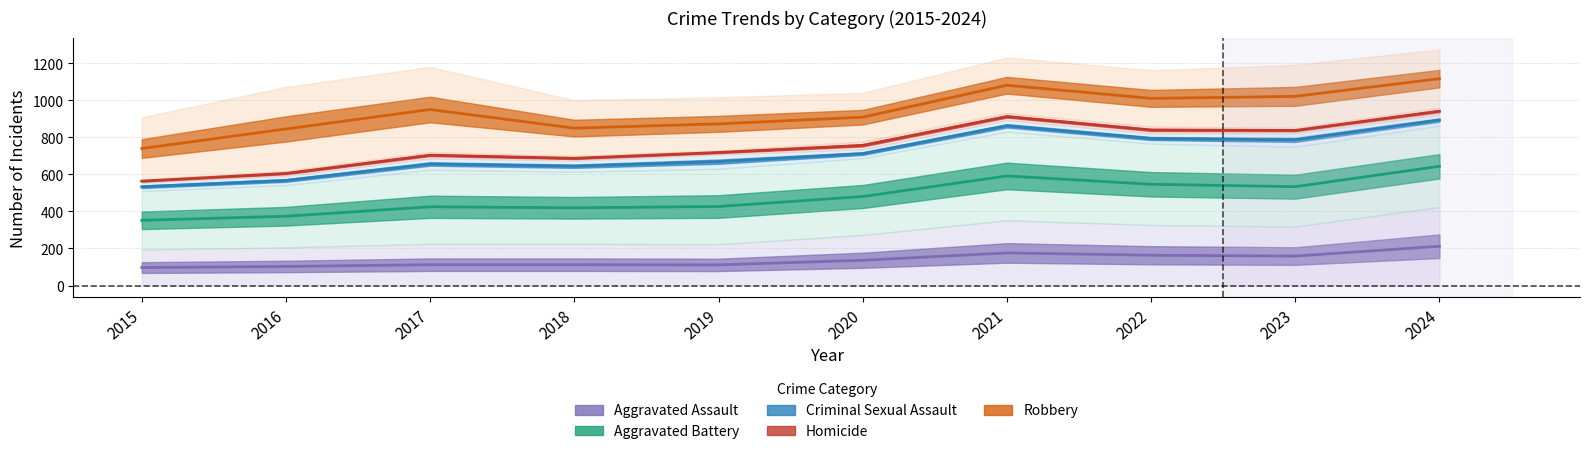

What is the highest value of the Homicide series?

941.0